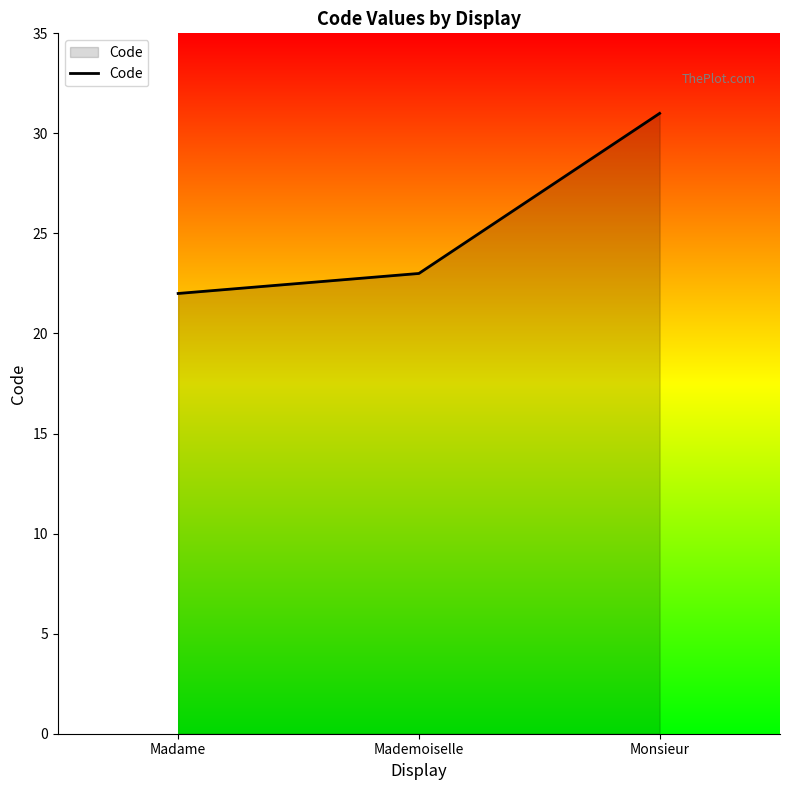

What is the change in value from Madame to Monsieur?

+9